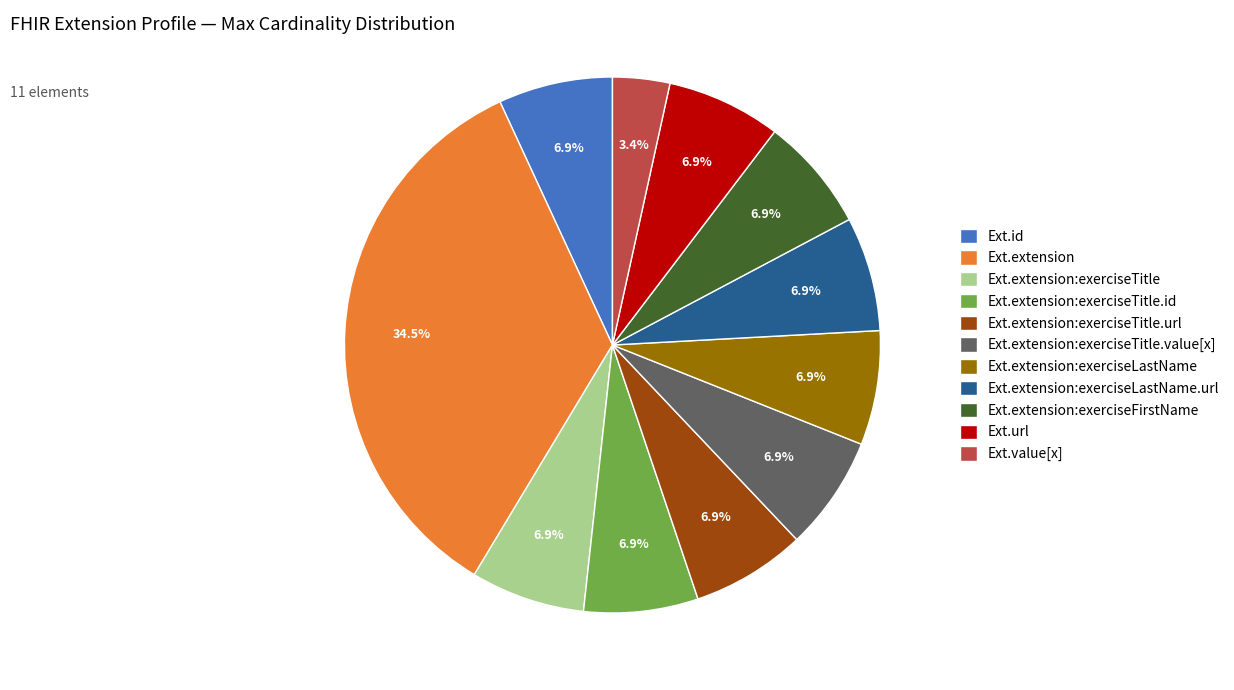

Is there any slice that represents more than half of the pie?

No